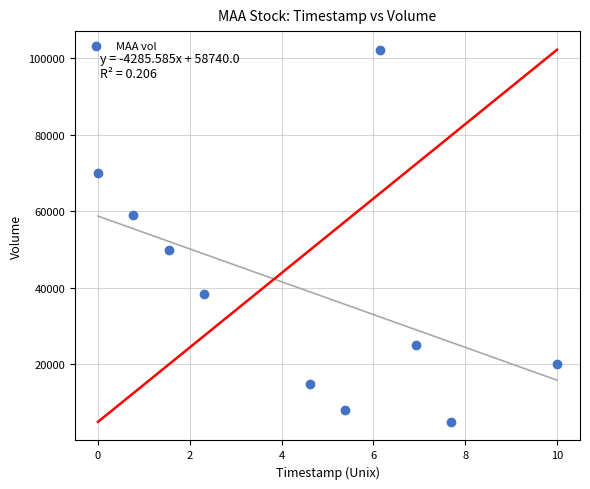

What is the range of Y values (max minus min)?

97200